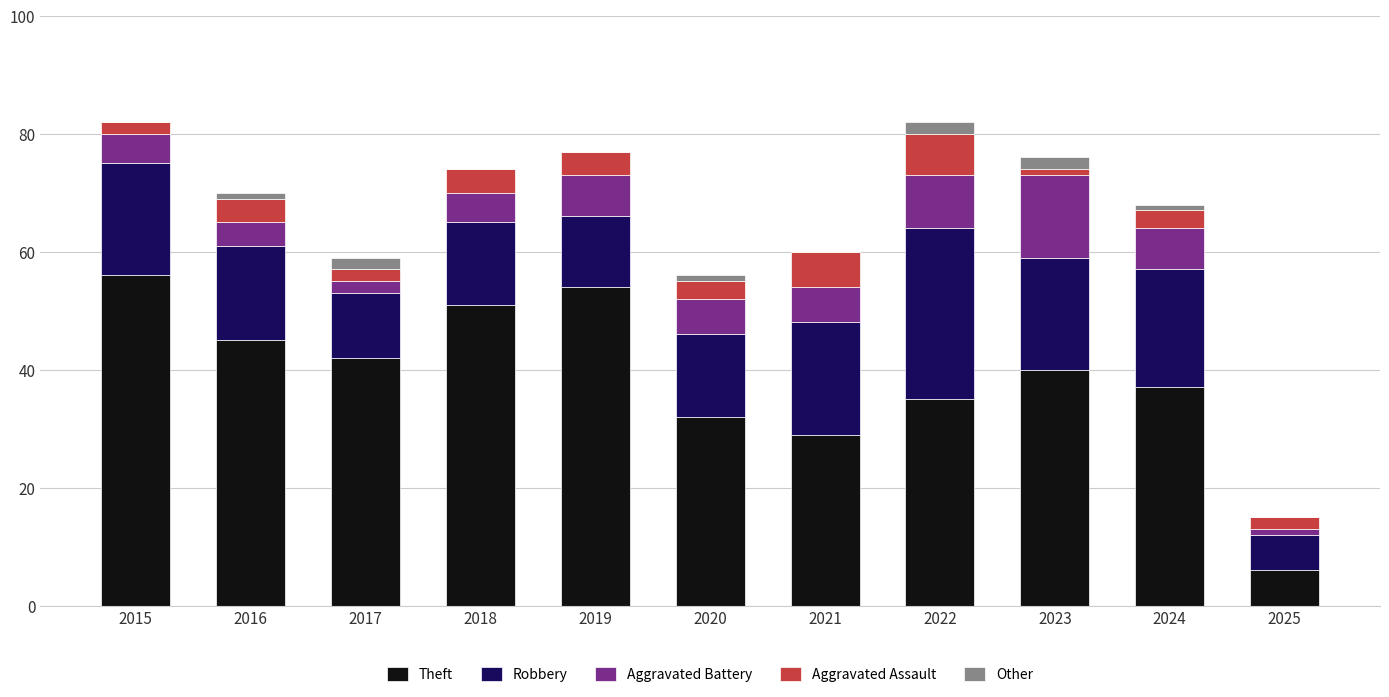

Does the chart contain stacked bars?

Yes